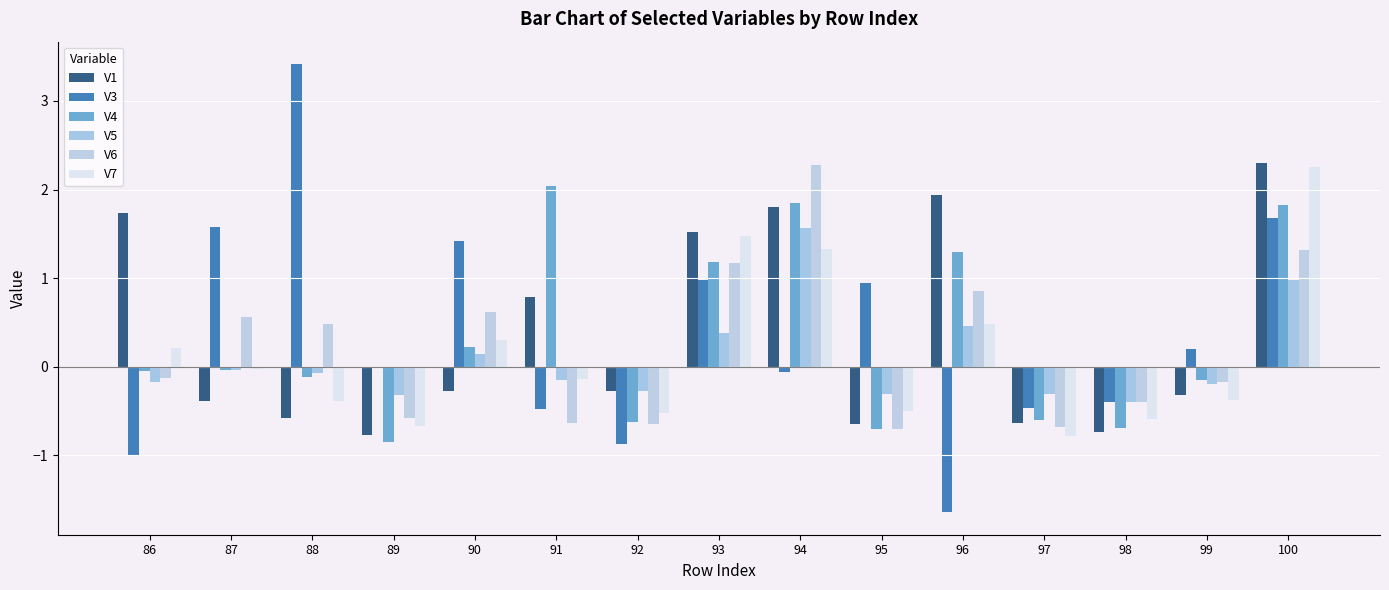

The V4 series shows 2.0 at 96. True or false?

False